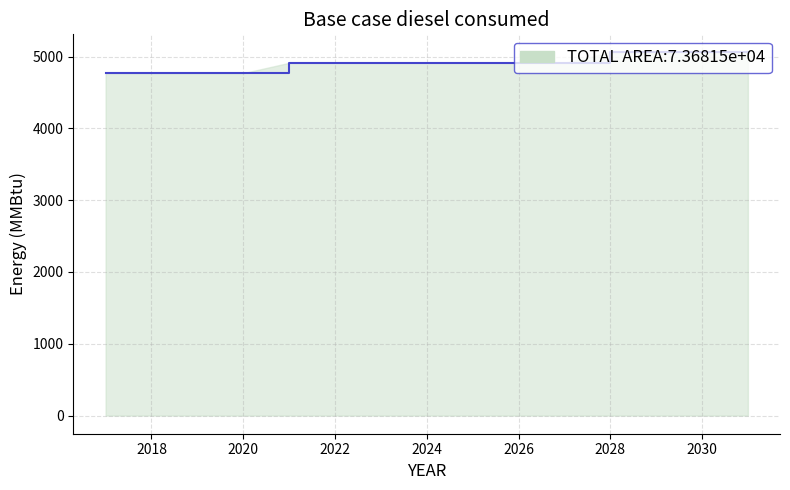

What is the minimum value shown in the chart?

4768.1